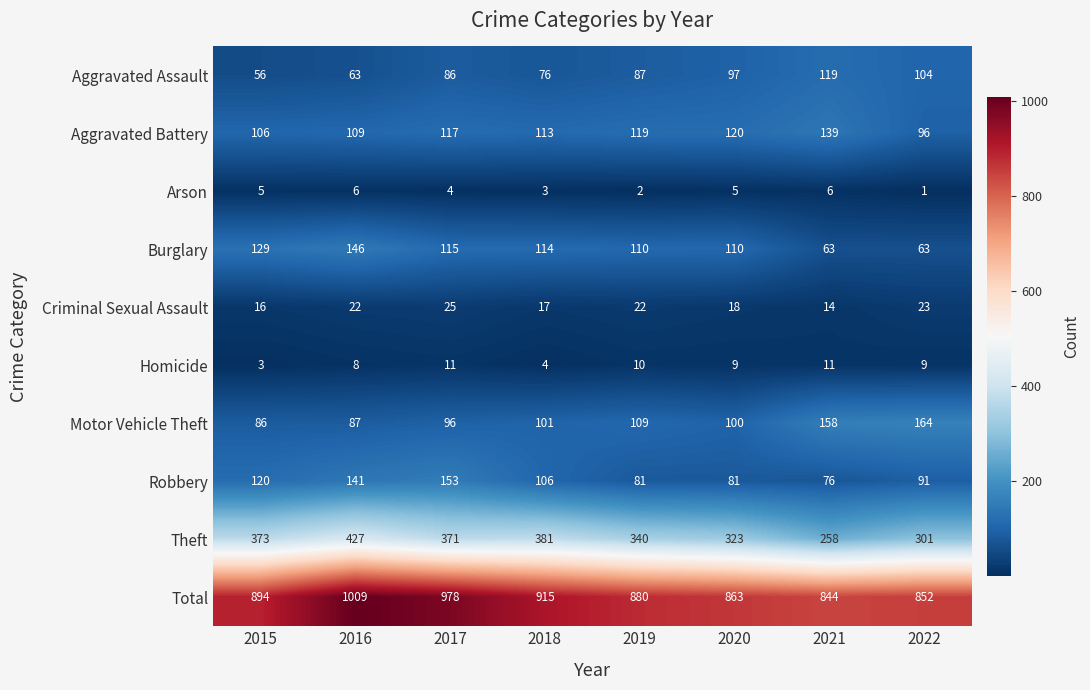

The value of Theft at 2016 is 427. True or false?

True